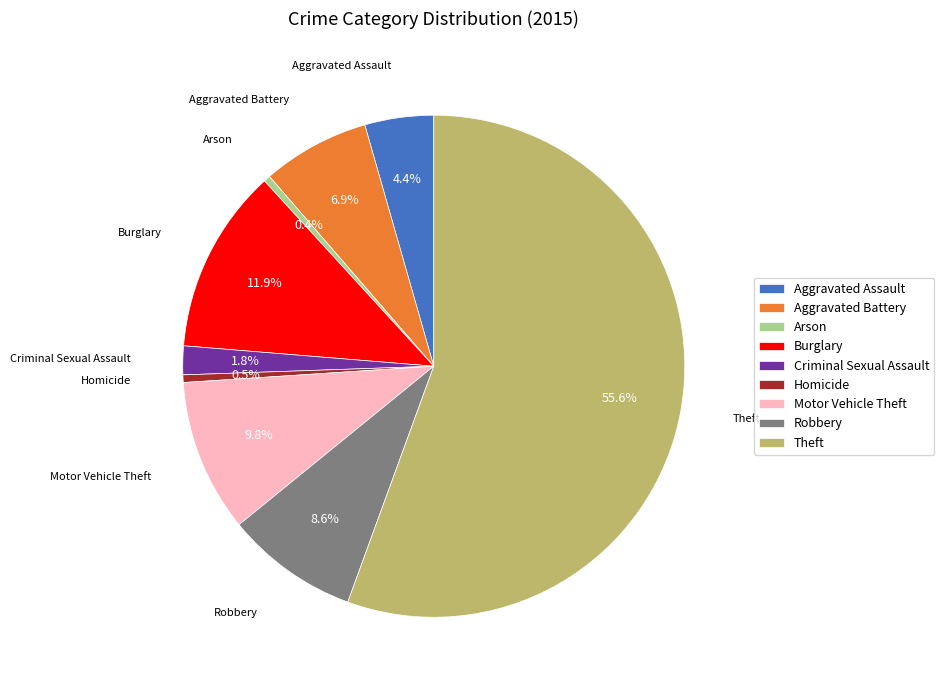

To the nearest percent, what is the combined percentage of Robbery and Homicide?

9%